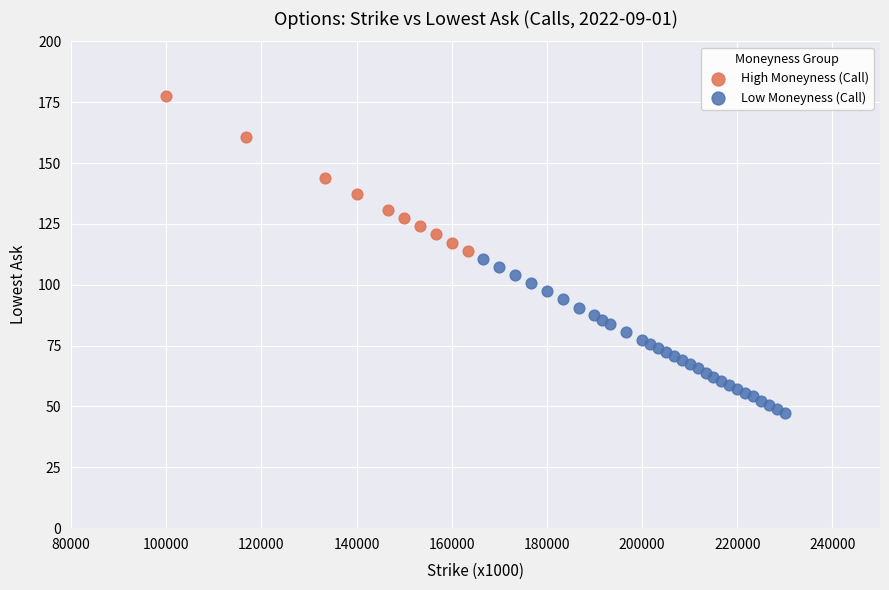

Which series reaches the maximum Y coordinate?

High Moneyness (Call)